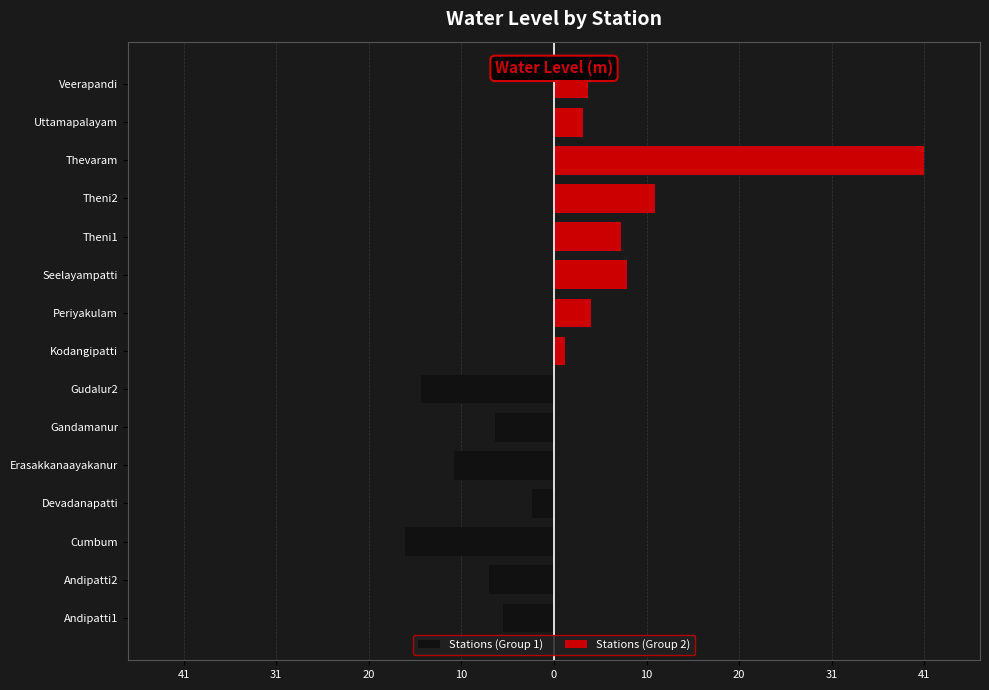

Reading right to left, transcribe all the data shown in this chart.

Veerapandi=3.8	Uttamapalayam=3.2	Thevaram=41.4	Theni2=11.2	Theni1=7.5	Seelayampatti=8.2	Periyakulam=4.1	Kodangipatti=1.3	Gudalur2=14.8	Gandamanur=6.6	Erasakkanaayakanur=11.2	Devadanapatti=2.5	Cumbum=16.7	Andipatti2=7.2	Andipatti1=5.7